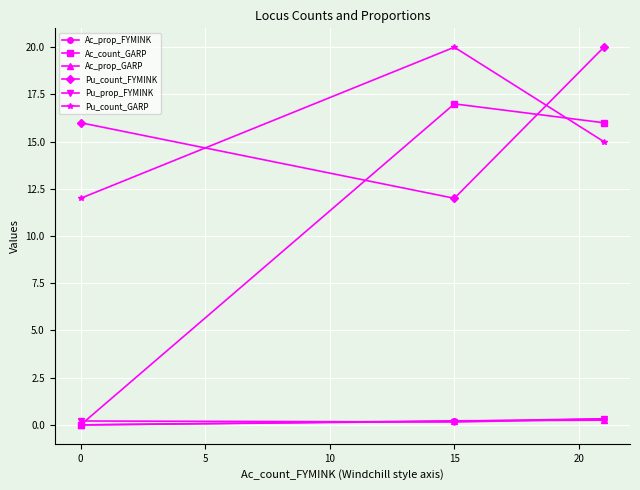

What is the sum of all Ac_prop_GARP values?

0.5